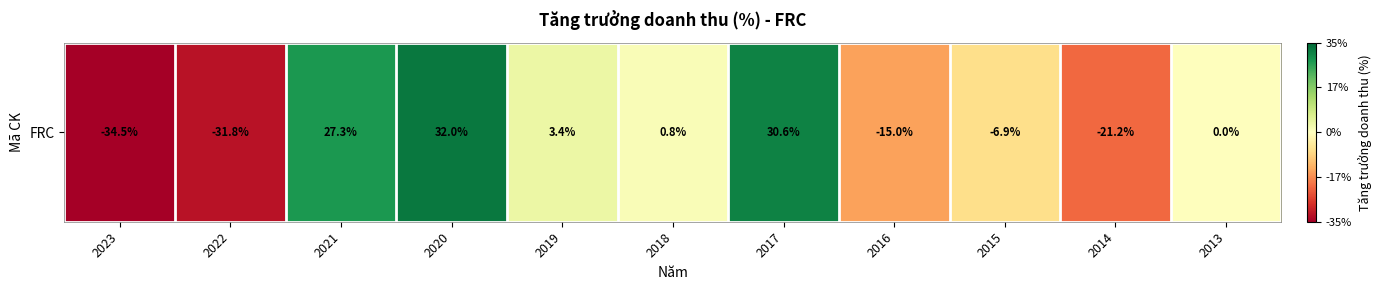

Reading left to right, what are all the values shown in this chart?

2023=-0.3	2022=-0.3	2021=0.3	2020=0.3	2019=0.0	2018=0.0	2017=0.3	2016=-0.2	2015=-0.1	2014=-0.2	2013=0.0